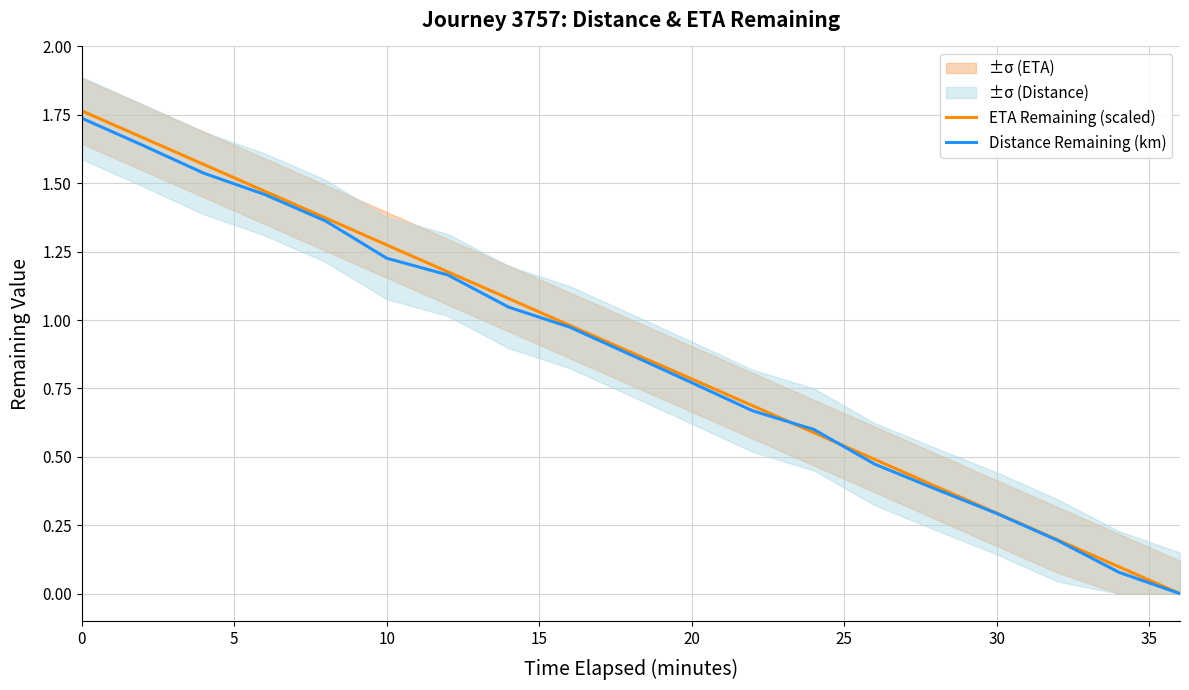

How many data points in ETA Remaining (scaled) are above 0?

18